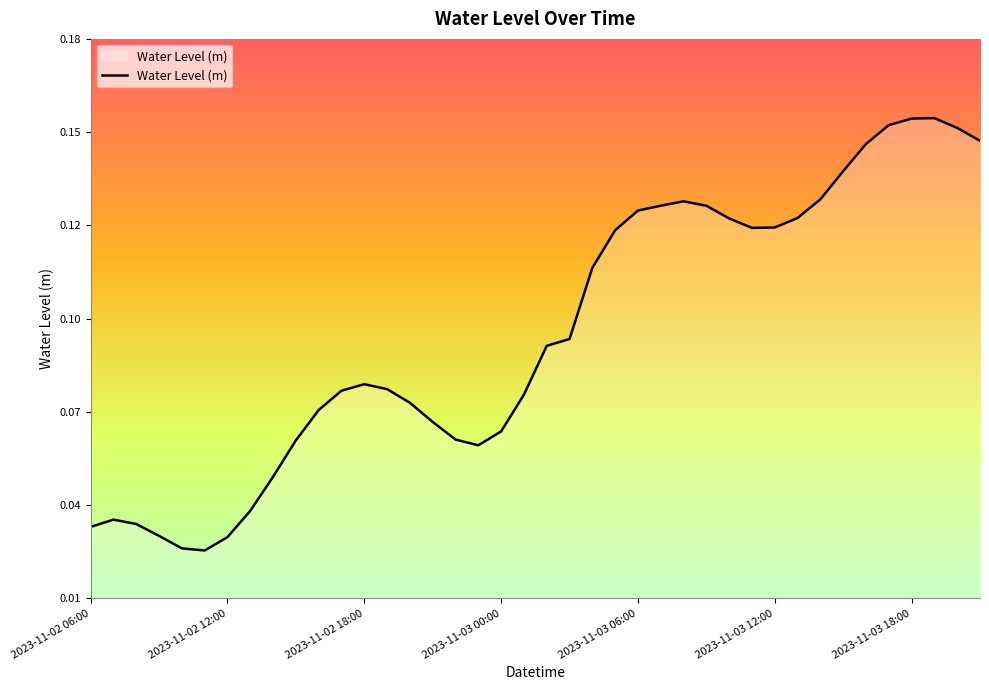

How many series are shown in this chart?

1